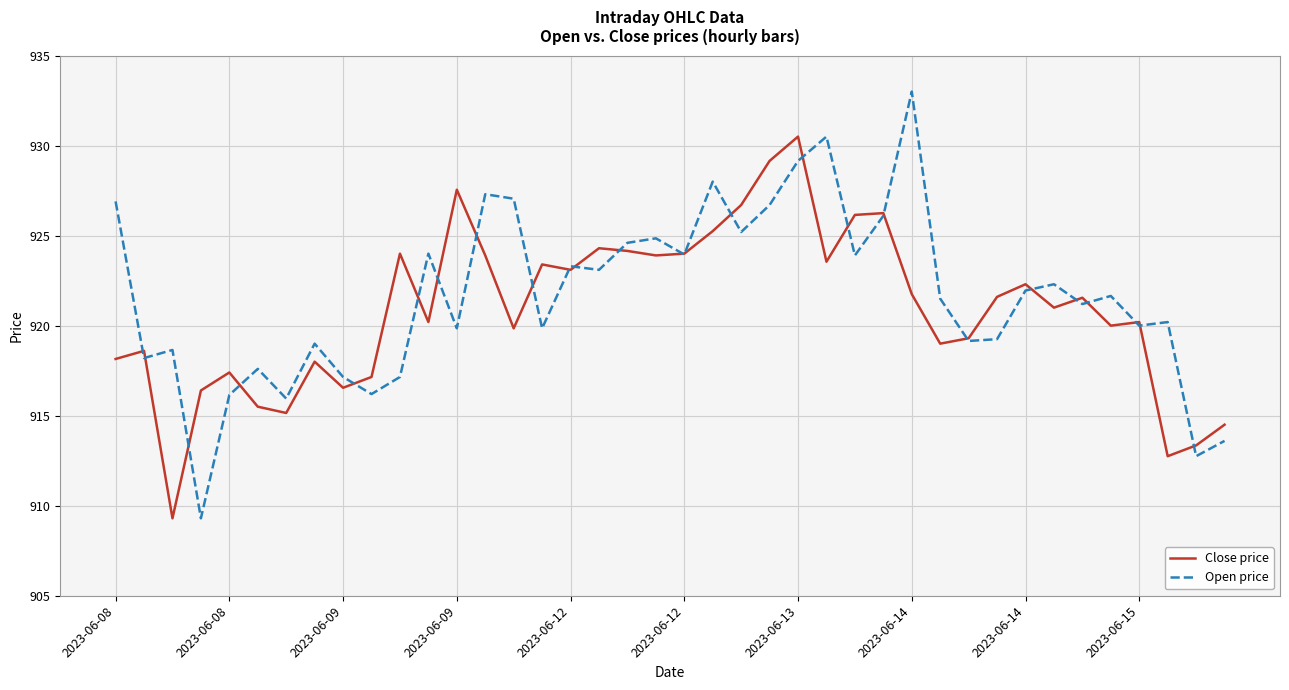

Which series has the largest range (max minus min)?

Open price